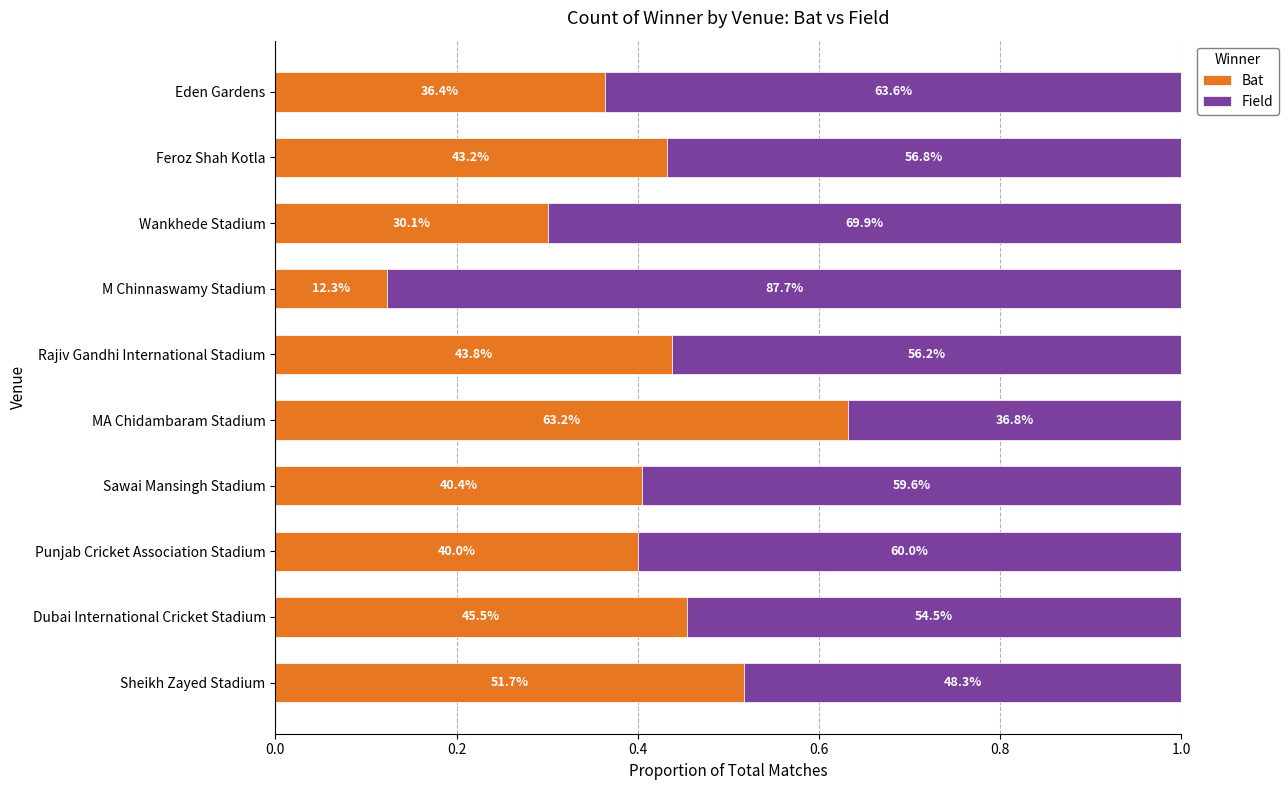

Rank the series by their average value, from highest to lowest.

Field, Bat